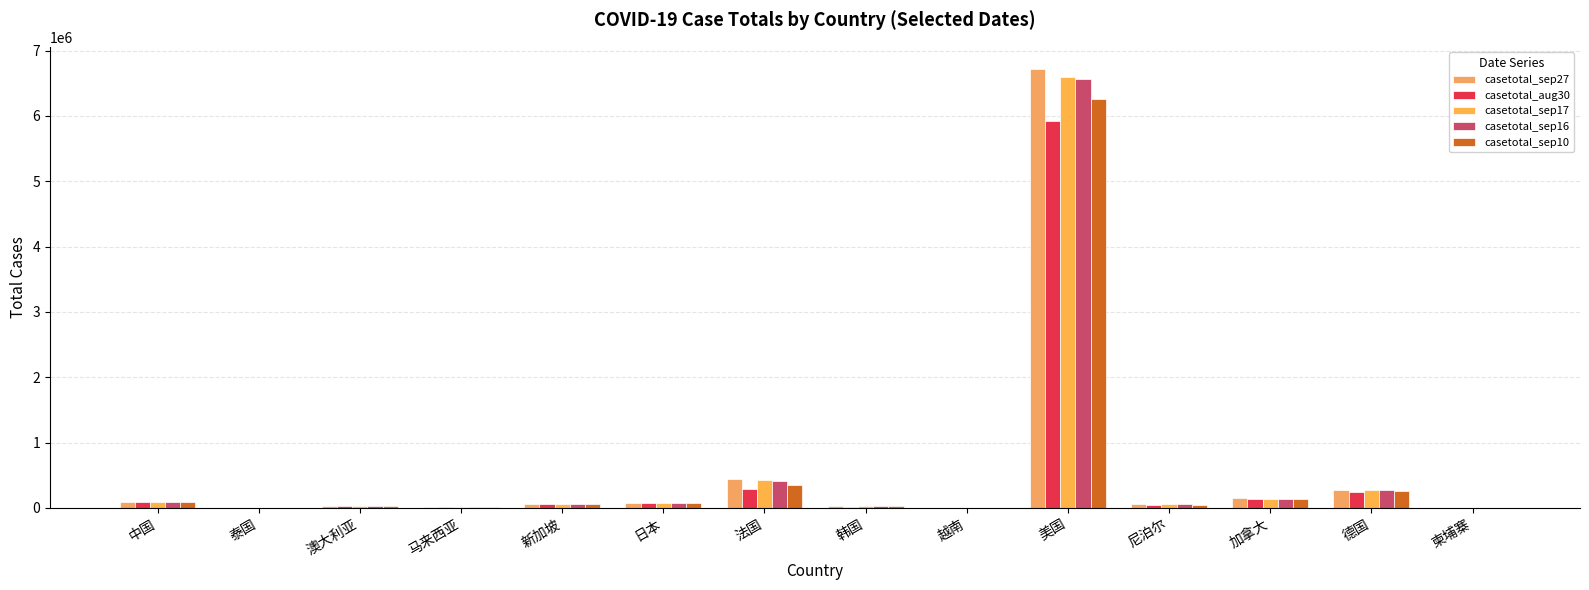

Count the number of categories in the chart.

14